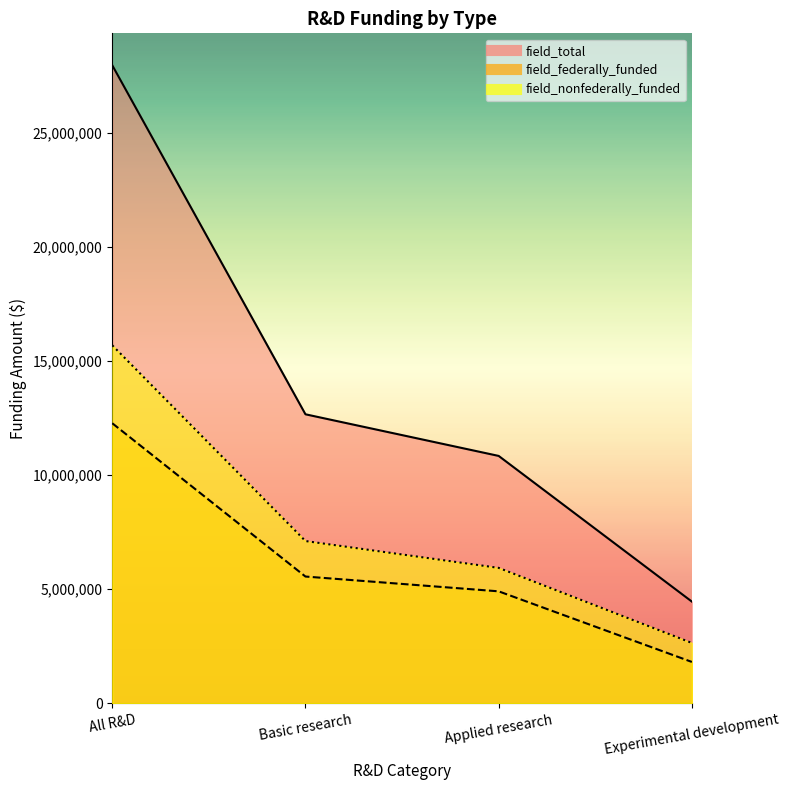

At how many categories does at least one series exceed 24612633?

1